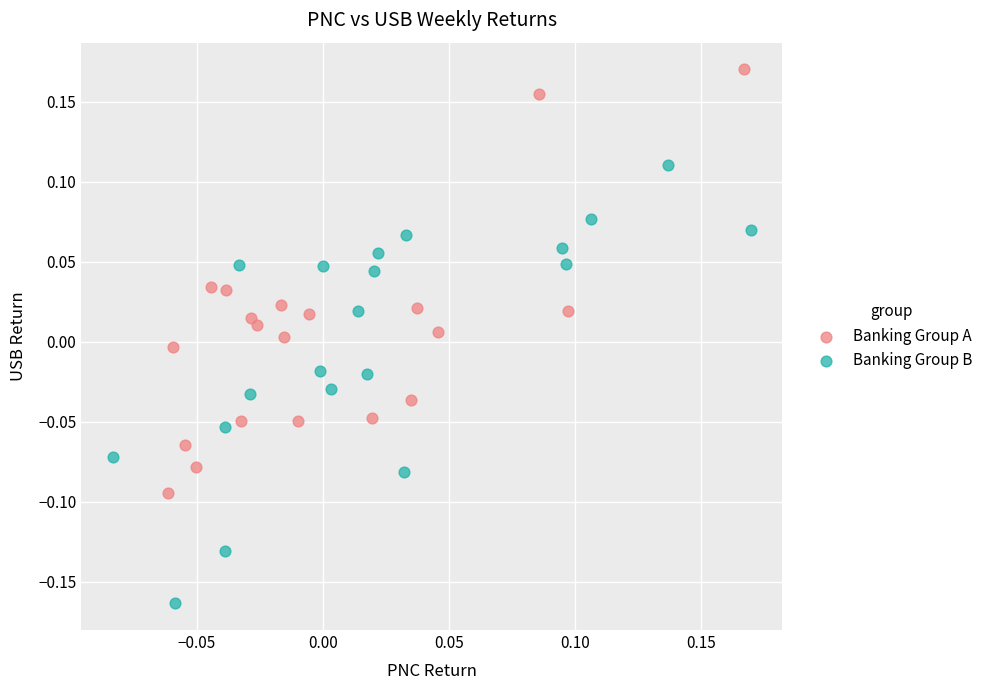

Which series contains the lowest Y value?

Banking Group B